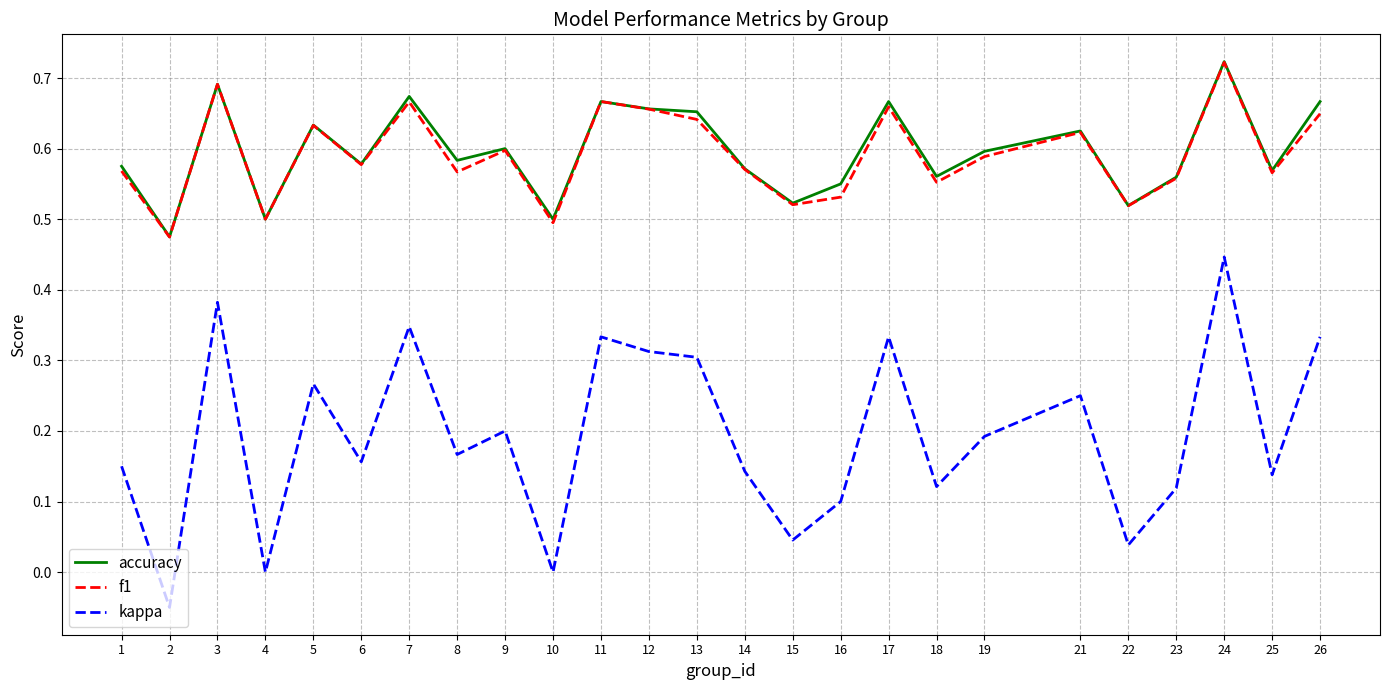

What is the sum of the f1 values at 18 and 5?

1.2